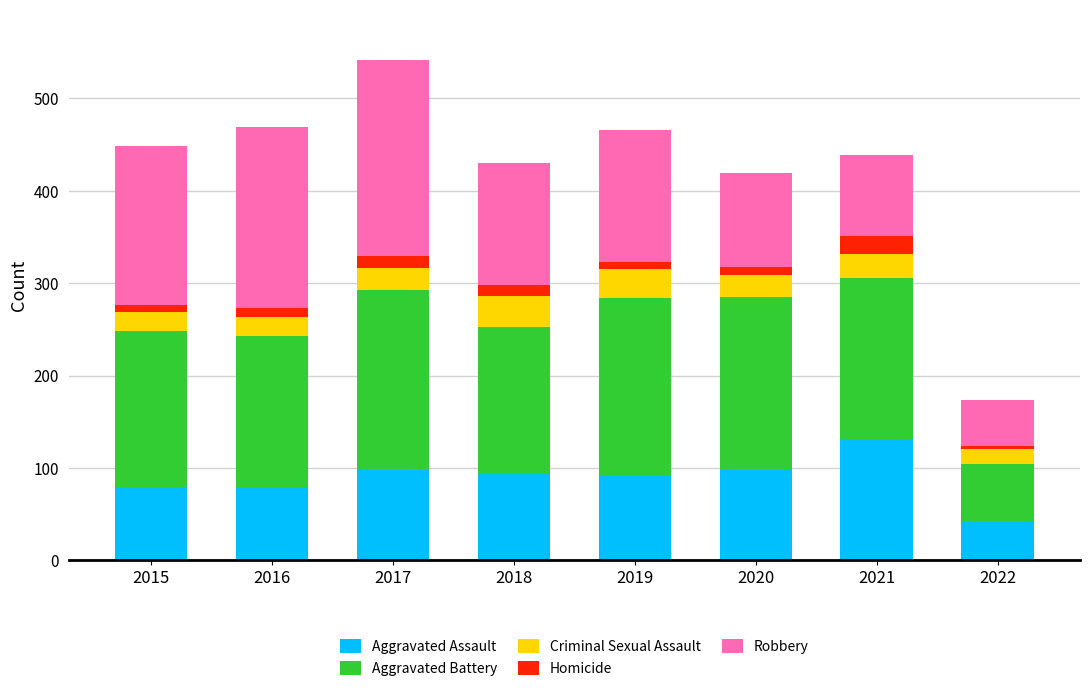

Which category has the highest value in the Aggravated Assault series?

2021